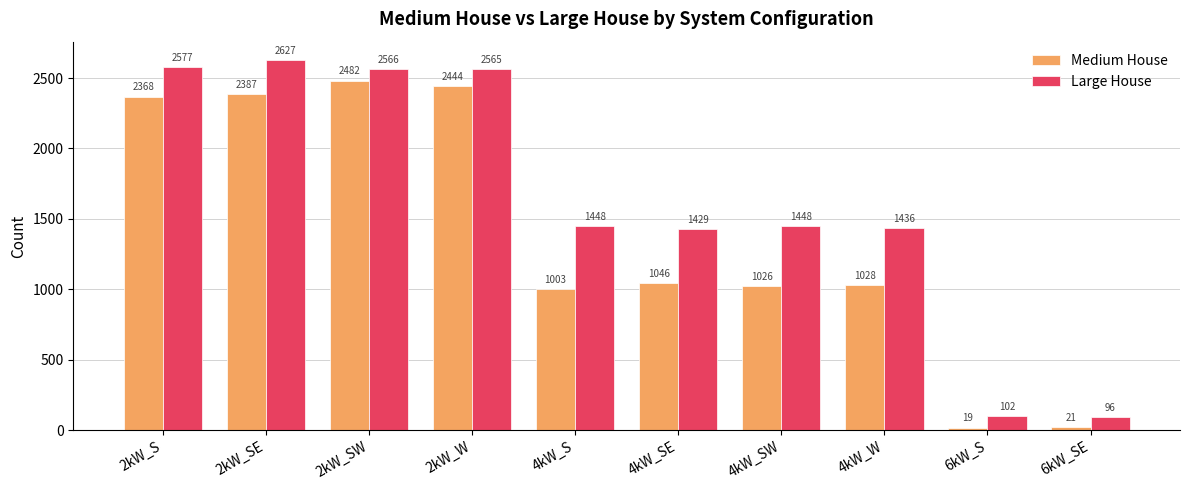

The value of Large House at 6kW_S is 102. True or false?

True